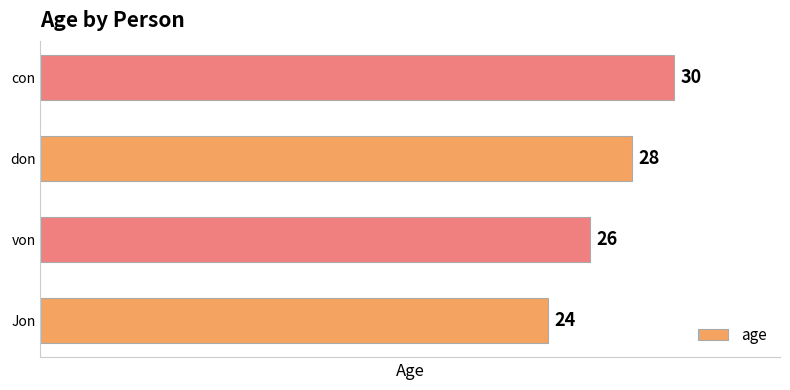

Reading bottom to top, transcribe all the data shown in this chart.

Jon=24	von=26	don=28	con=30